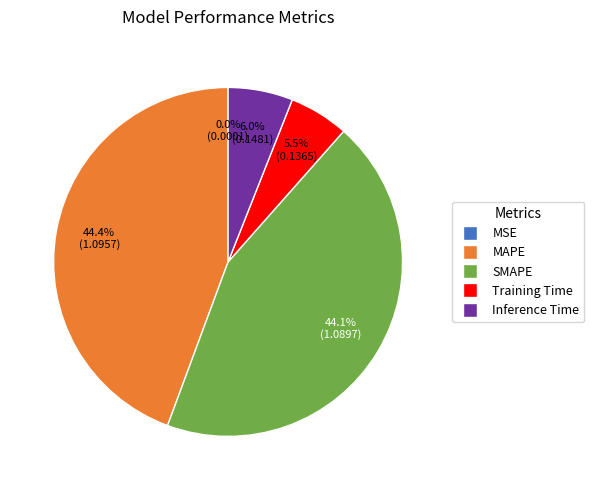

Does any single category account for the majority?

No